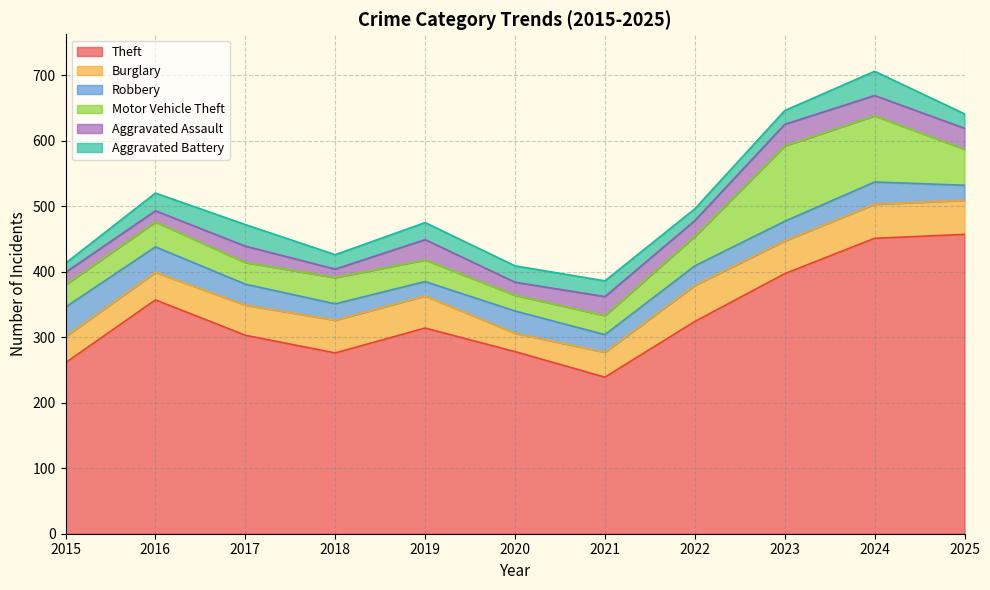

Reading left to right, what are all the values shown in this chart?

Theft: 2015=261	2016=357	2017=303	2018=276	2019=314	2020=278	2021=239	2022=324	2023=397	2024=451	2025=457
Burglary: 2015=40	2016=42	2017=46	2018=50	2019=49	2020=28	2021=38	2022=55	2023=50	2024=52	2025=52
Robbery: 2015=45	2016=39	2017=32	2018=25	2019=22	2020=34	2021=27	2022=30	2023=30	2024=34	2025=23
Motor Vehicle Theft: 2015=34	2016=38	2017=33	2018=40	2019=33	2020=24	2021=29	2022=45	2023=115	2024=101	2025=55
Aggravated Assault: 2015=19	2016=17	2017=25	2018=13	2019=31	2020=20	2021=29	2022=24	2023=33	2024=31	2025=32
Aggravated Battery: 2015=14	2016=27	2017=33	2018=22	2019=26	2020=25	2021=24	2022=18	2023=21	2024=37	2025=22